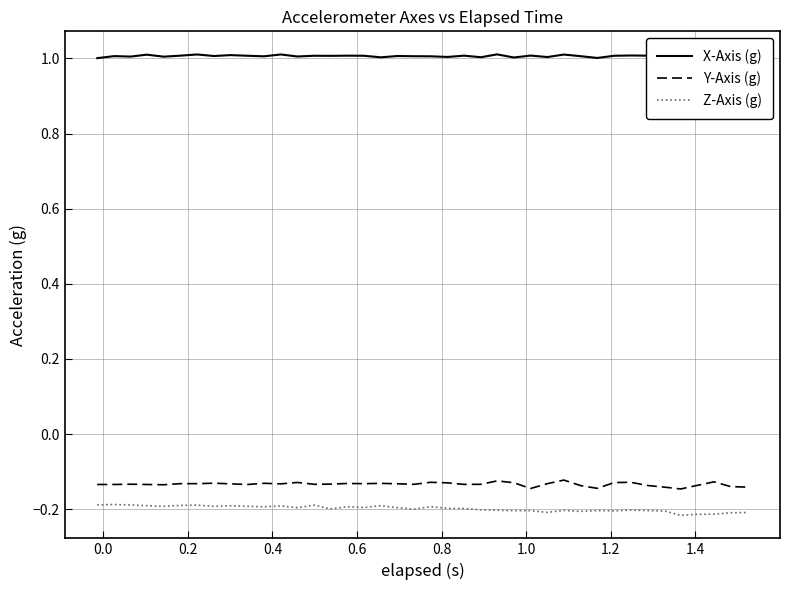

What is the minimum value for X-Axis (g)?

1.0